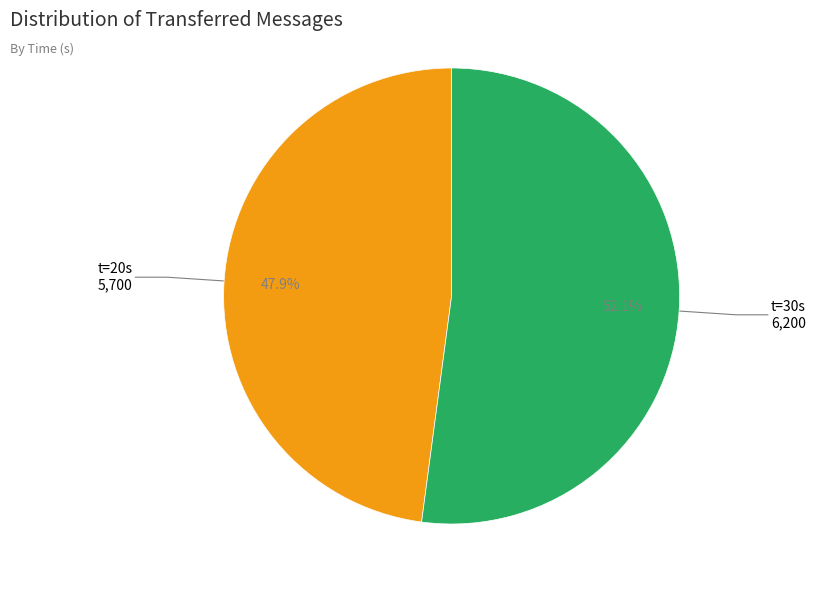

Is there a majority slice in this chart?

Yes